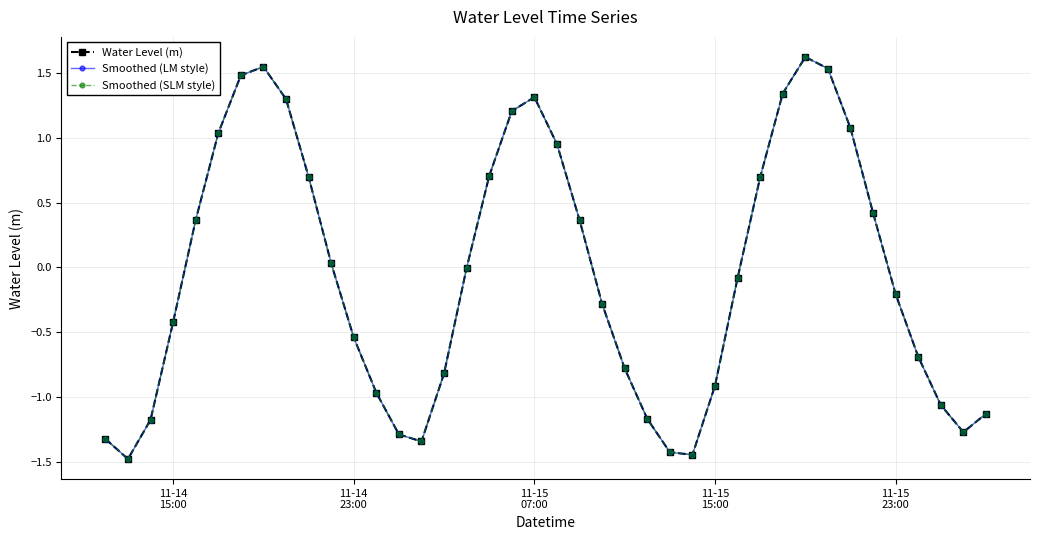

How many interior local peaks does the Smoothed (LM style) series have?

3